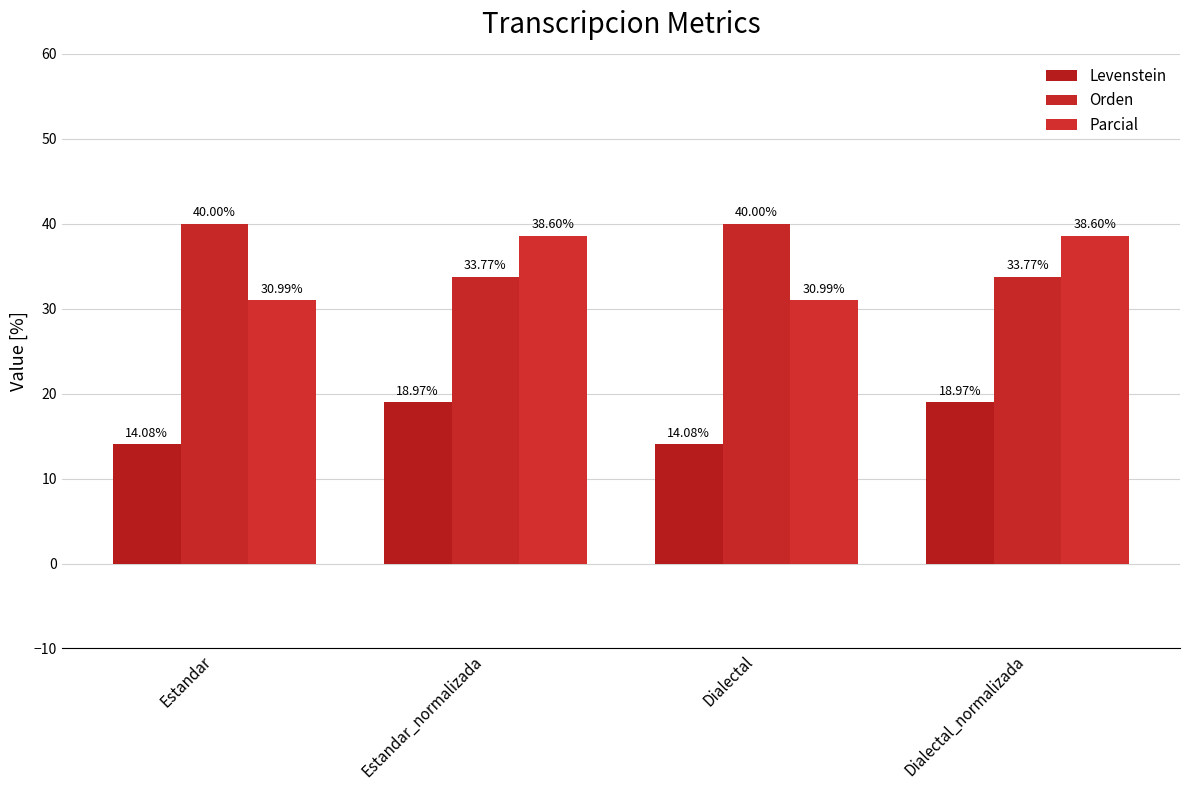

How many groups of bars are there?

4